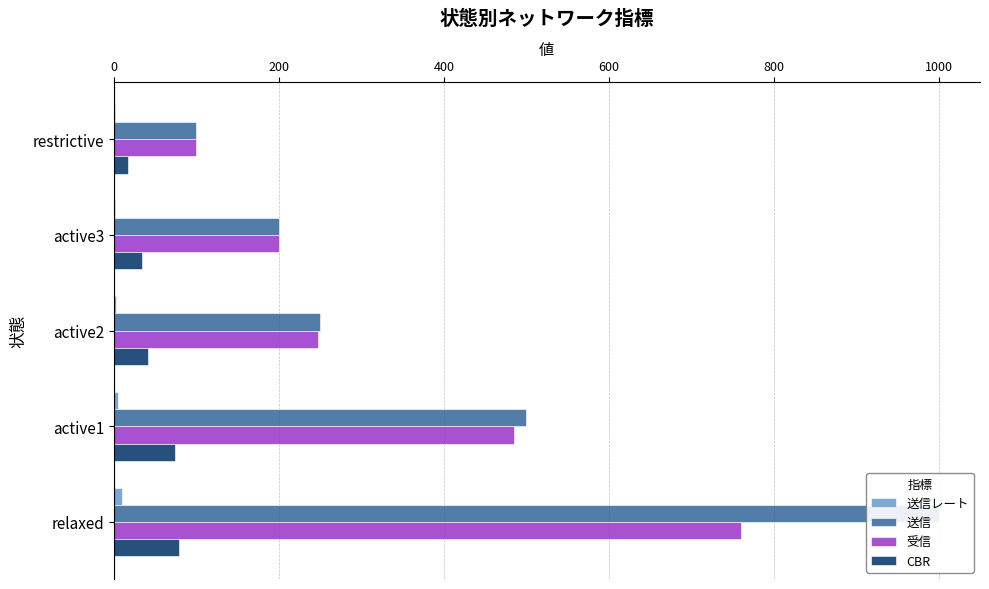

What is the maximum value shown in the chart?

1000.0